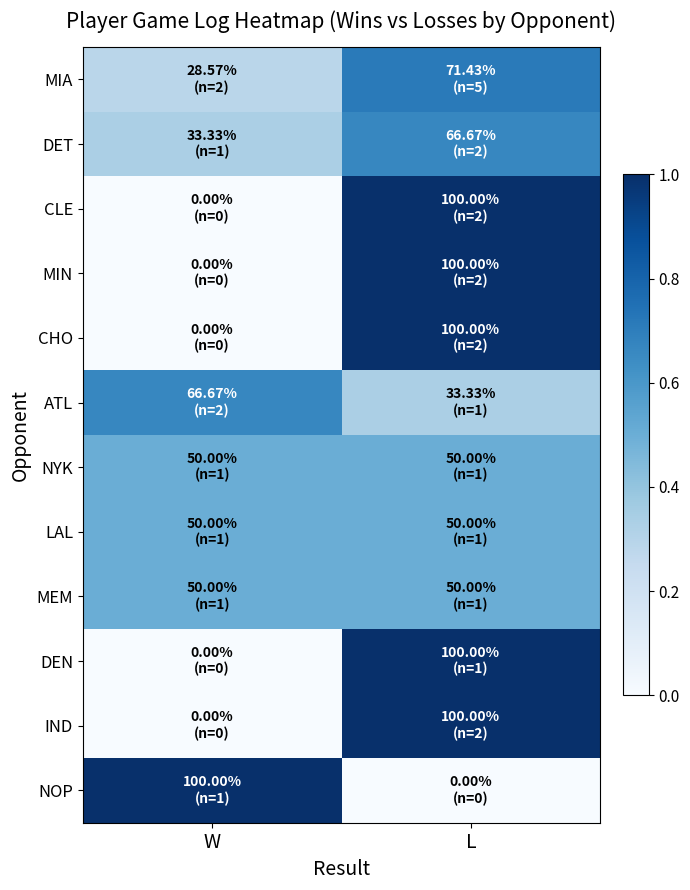

Reading right to left, extract all data points from this chart.

MIA: L=0.7	W=0.3
DET: L=0.7	W=0.3
CLE: L=1.0	W=0.0
MIN: L=1.0	W=0.0
CHO: L=1.0	W=0.0
ATL: L=0.3	W=0.7
NYK: L=0.5	W=0.5
LAL: L=0.5	W=0.5
MEM: L=0.5	W=0.5
DEN: L=1.0	W=0.0
IND: L=1.0	W=0.0
NOP: L=0.0	W=1.0